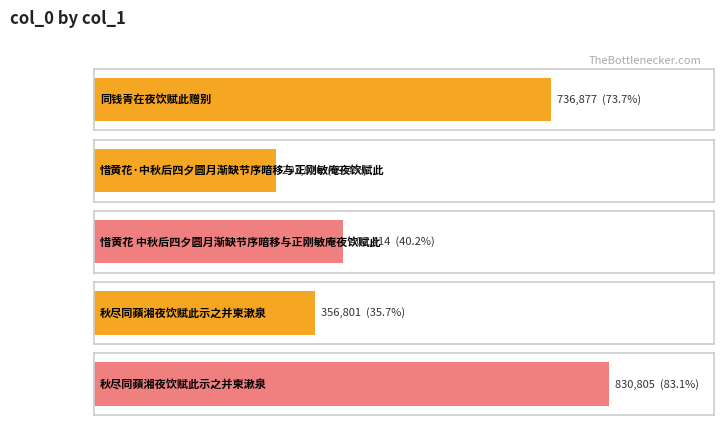

The value at 秋尽同蘋湘夜饮赋此示之并柬漱泉 is 638043. True or false?

False